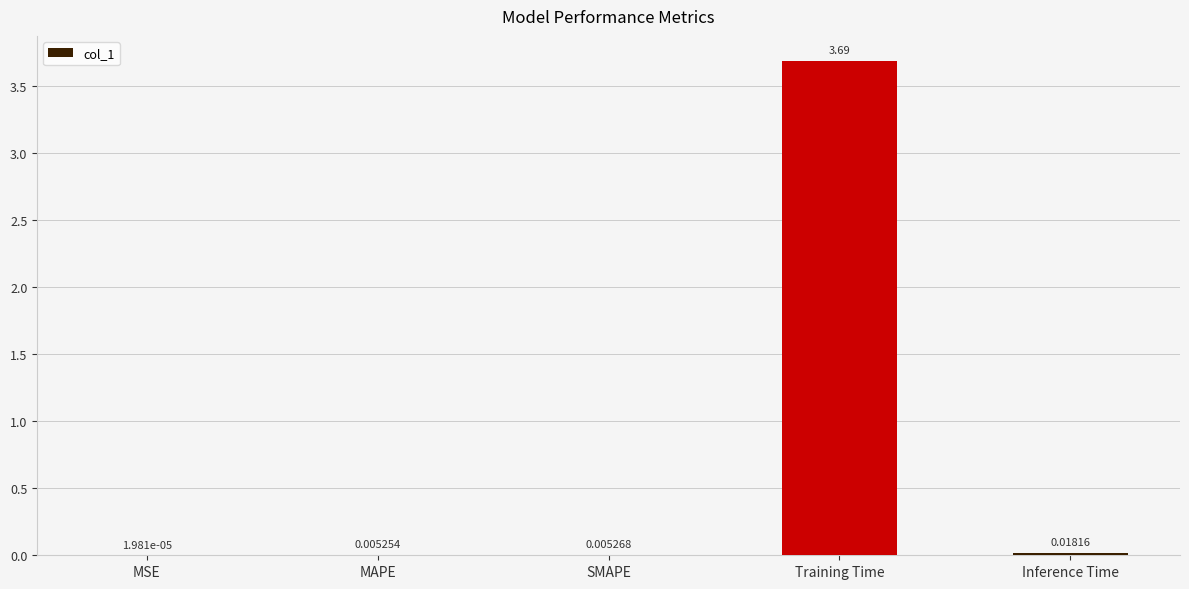

Count the number of categories in the chart.

5